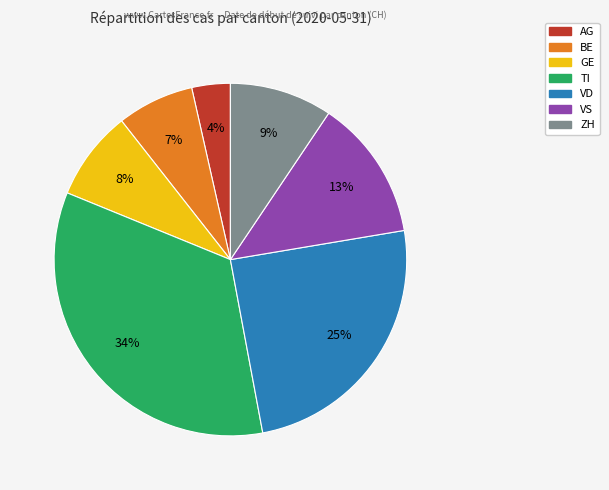

To the nearest percent, what is the combined percentage of VS and TI?

47%